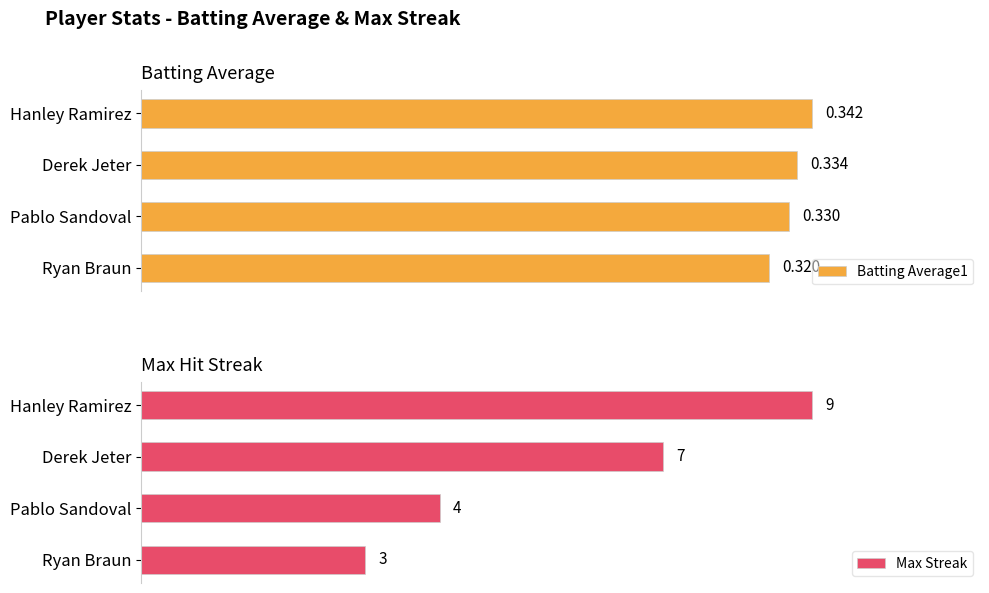

Which series changed the most between Derek Jeter and Pablo Sandoval?

Max Streak